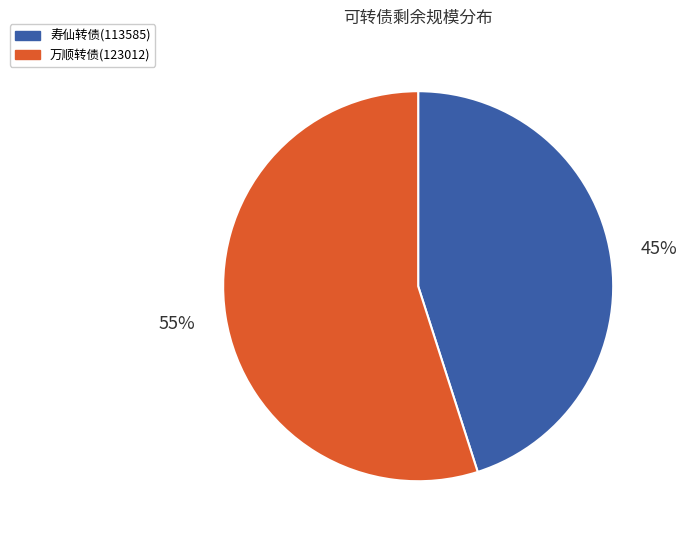

How many slices are in this pie chart?

2